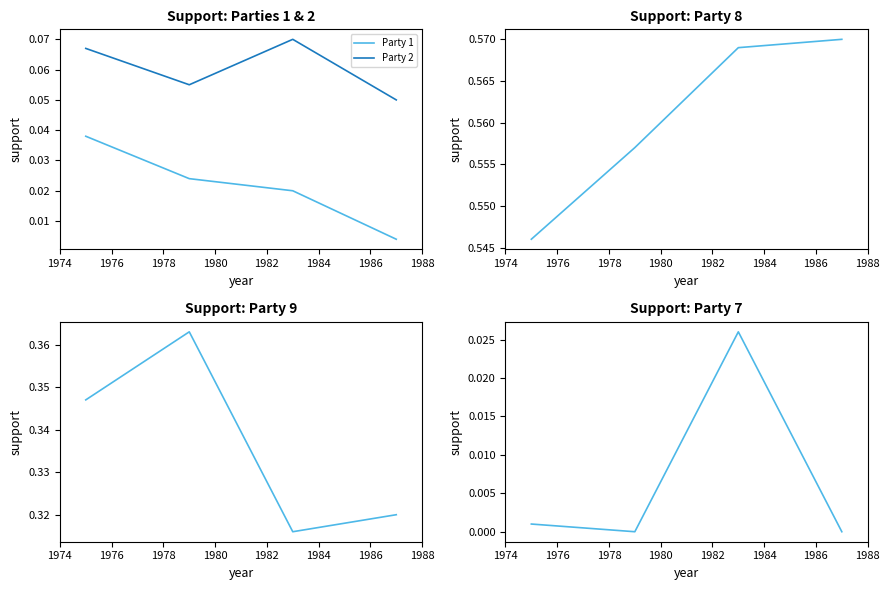

What is the average value of the Party 9 series?

0.3